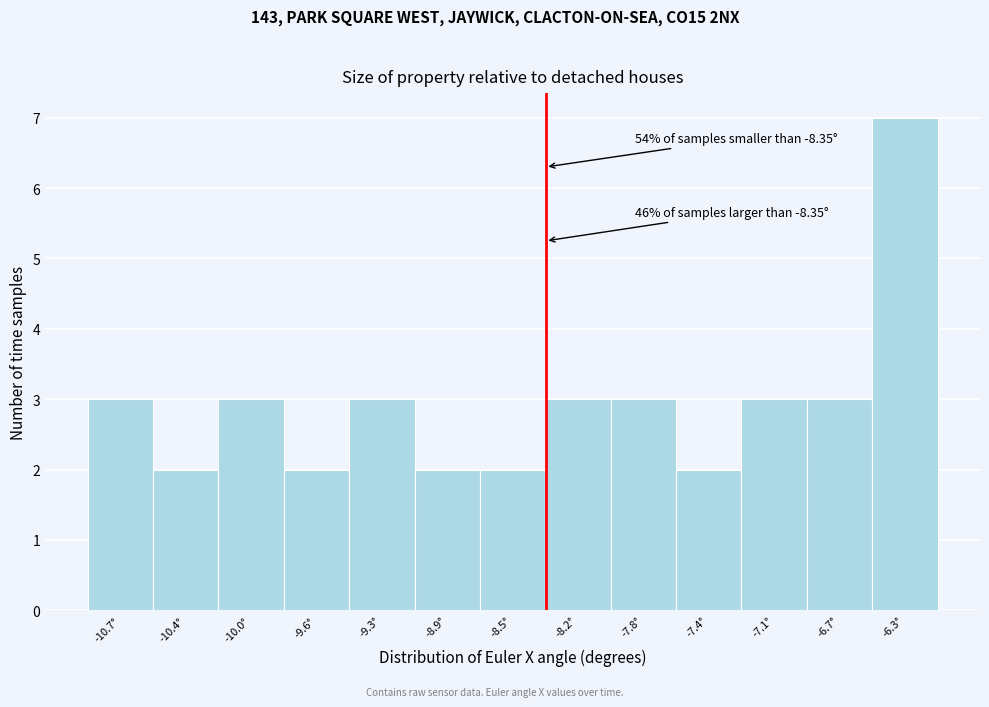

Over which range of the x-axis is the bar tallest?

-6.55 to -6.15